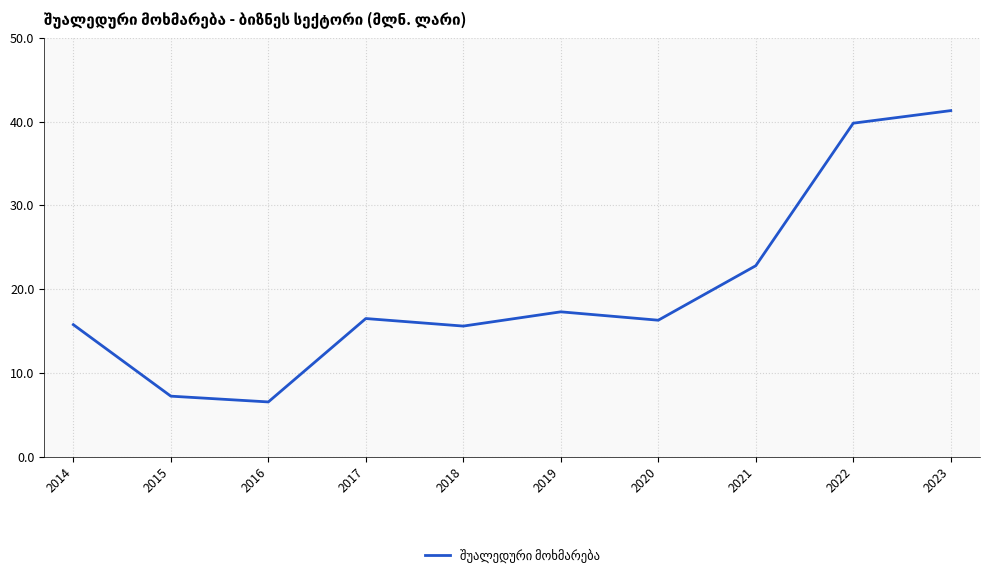

Which category has the lowest value across all series?

2016